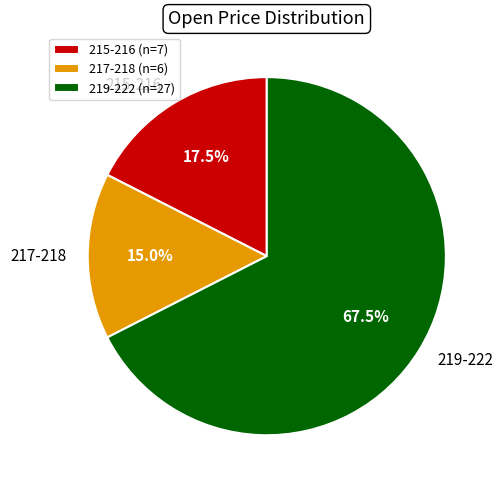

What is the ratio of the value at 215-216 to the value at 217-218?

1.2